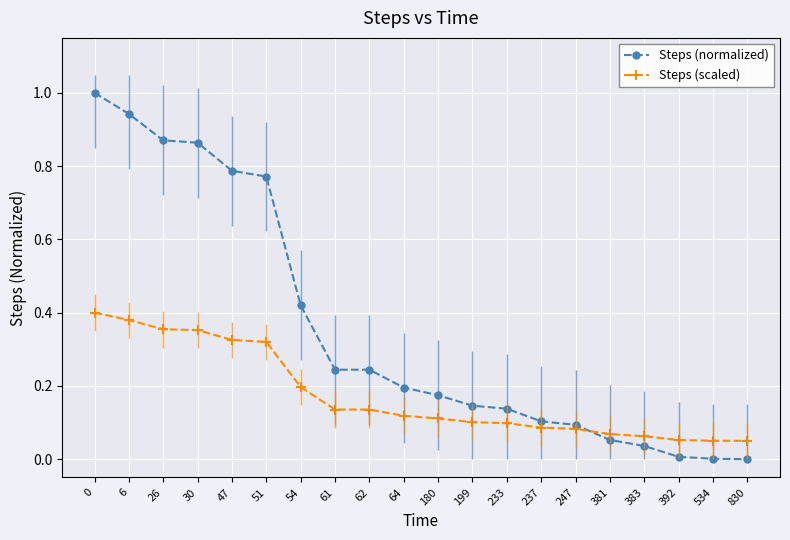

What is the value of the Steps (scaled) point at the 17th from the left?

0.1